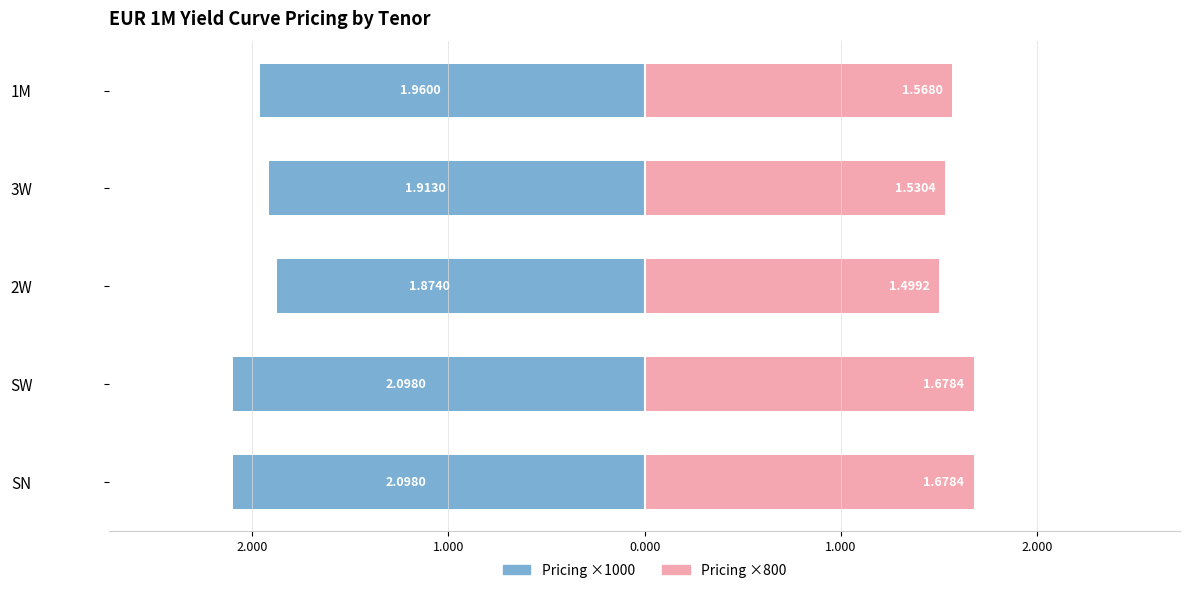

At how many categories does at least one series exceed 0?

5